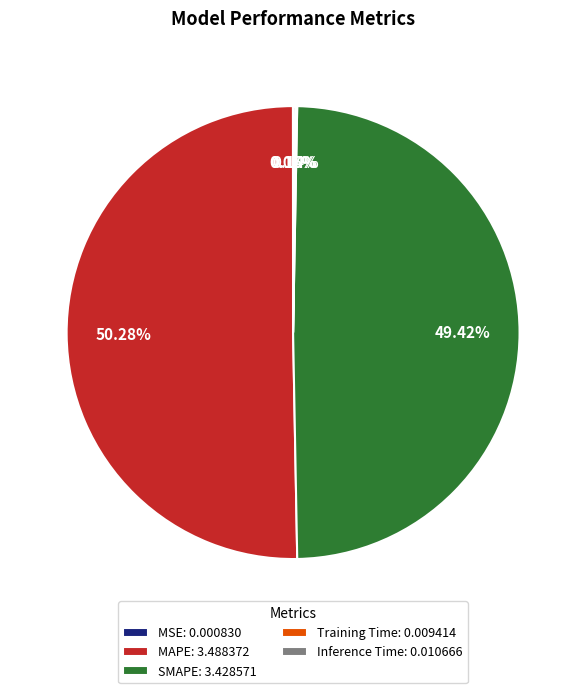

Is it true that MAPE is 56% of the pie?

False